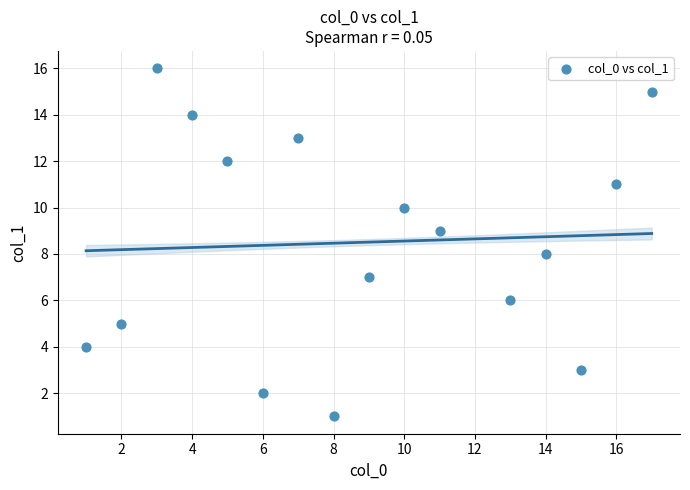

What is the range of X values (max minus min)?

16